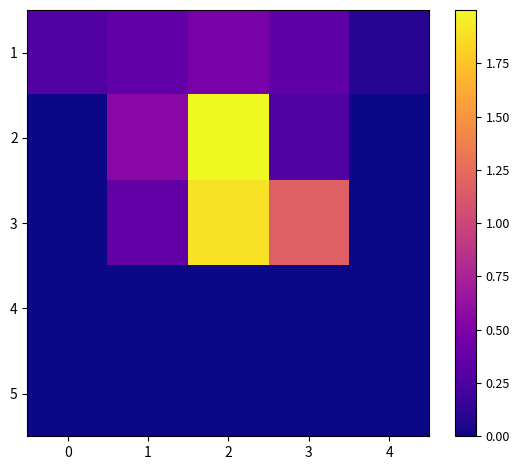

Reading left to right, extract all data points from this chart.

1: 0=0.3	1=0.4	2=0.5	3=0.3	4=0.1
2: 0=0.0	1=0.6	2=2.0	3=0.3	4=0.0
3: 0=0.0	1=0.4	2=1.9	3=1.2	4=0.0
4: 0=0.0	1=0.0	2=0.0	3=0.0	4=0.0
5: 0=0.0	1=0.0	2=0.0	3=0.0	4=0.0